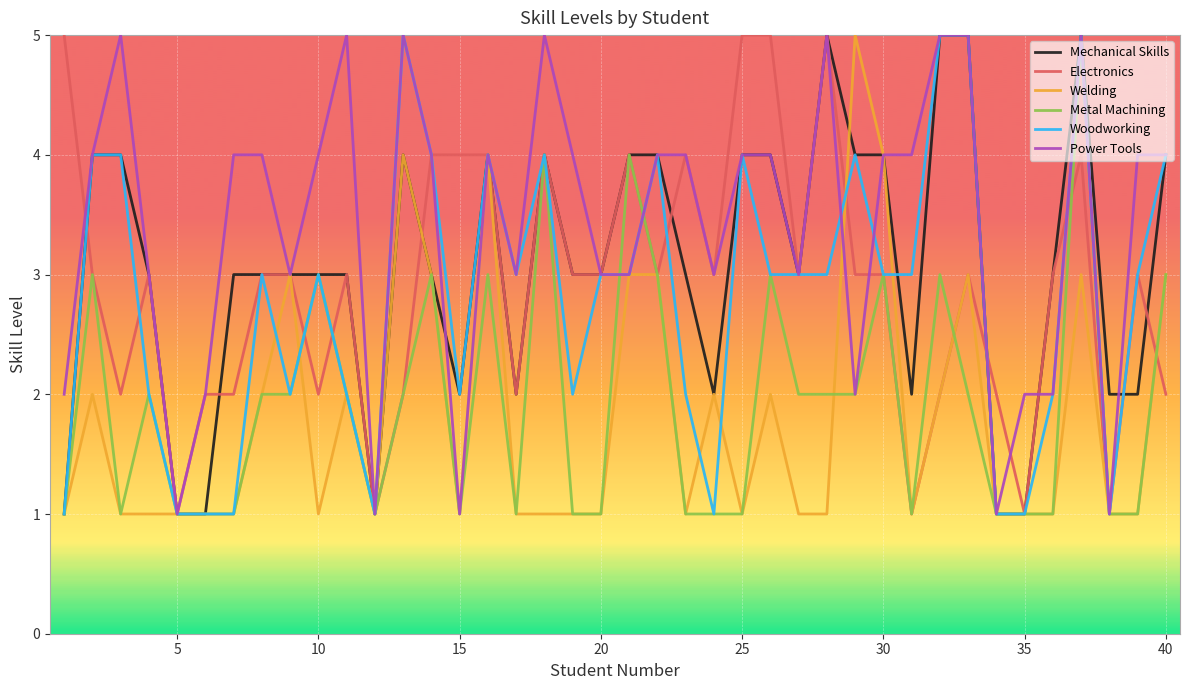

Which series has the largest total across all categories?

Power Tools